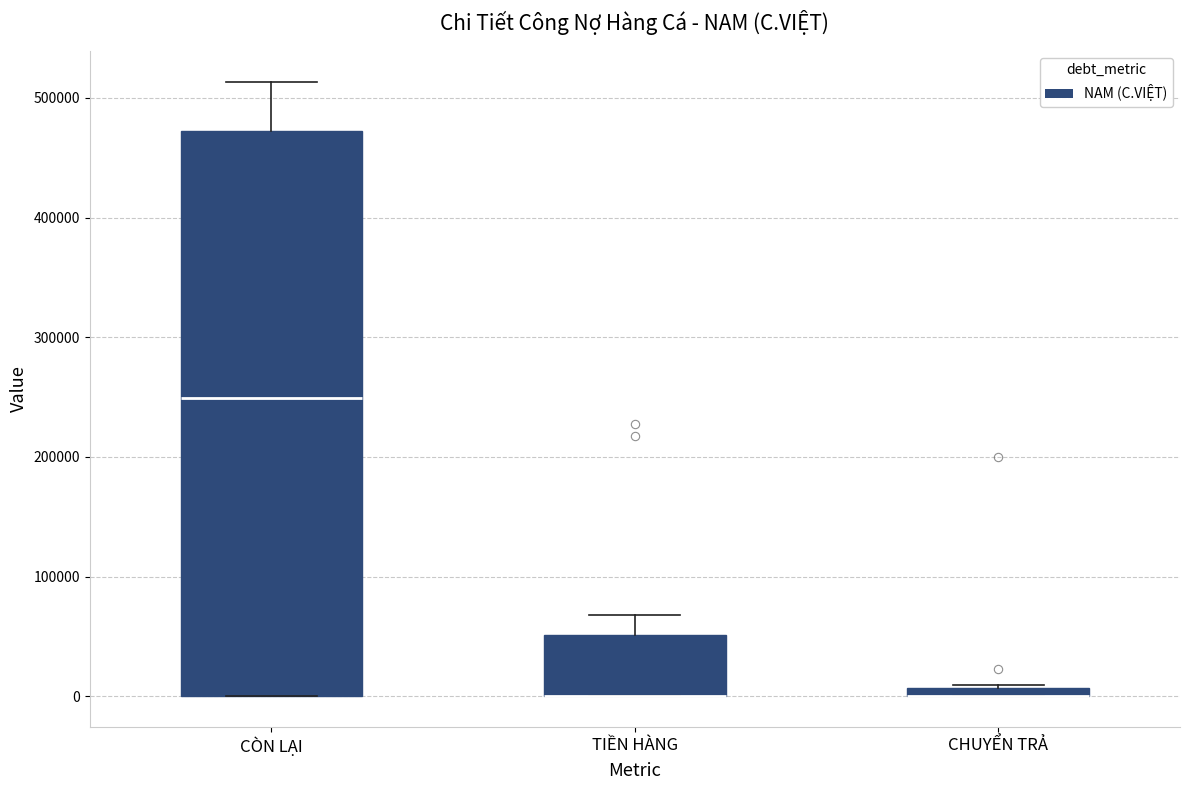

Which box is the tallest, from its lower edge to its upper edge?

CÒN LẠI